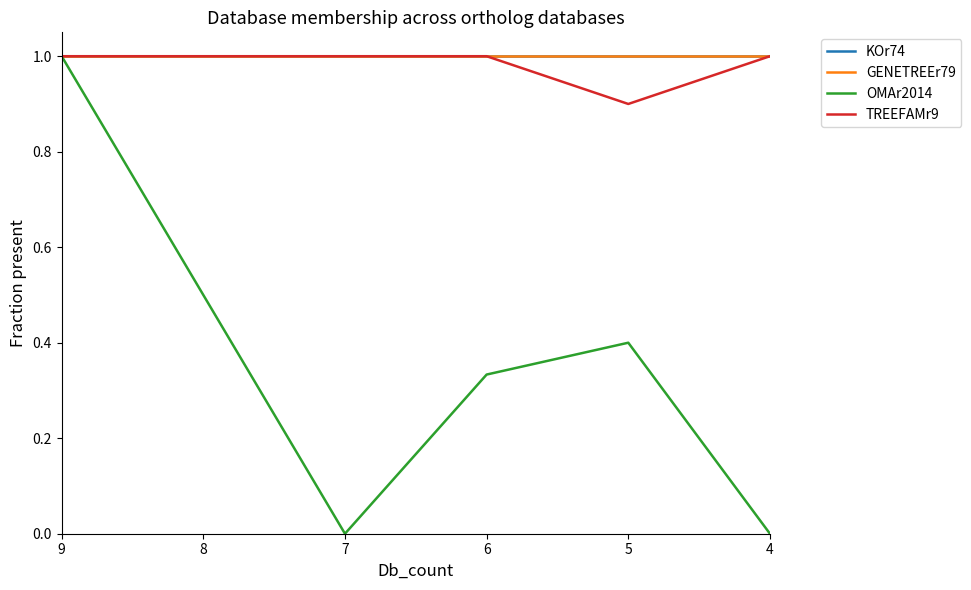

What is the difference between the second highest and minimum values in the TREEFAMr9 series?

0.1